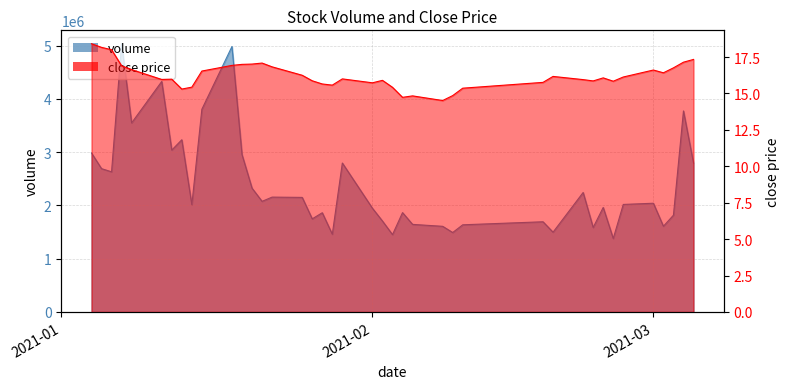

Is the value of volume at 4 greater than the value of close at 6?

Yes